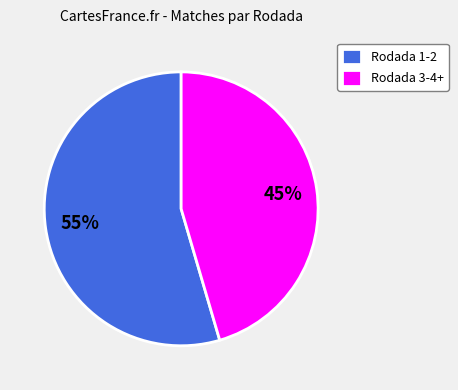

Which has a higher value, Rodada 1-2 or Rodada 3-4+?

Rodada 1-2